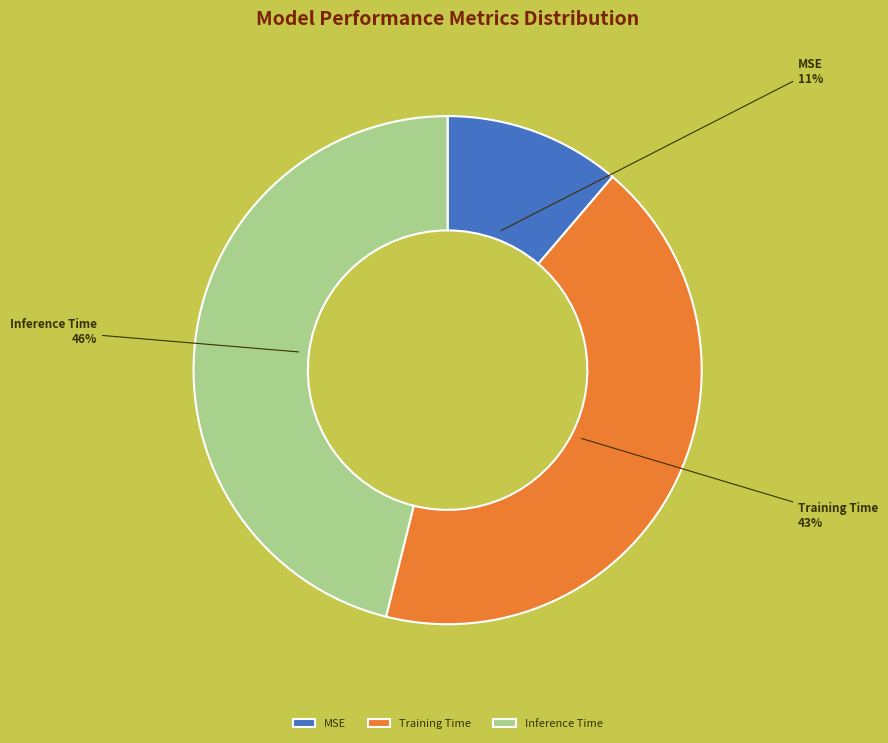

Combined, do Training Time and MSE account for over 50%?

Yes